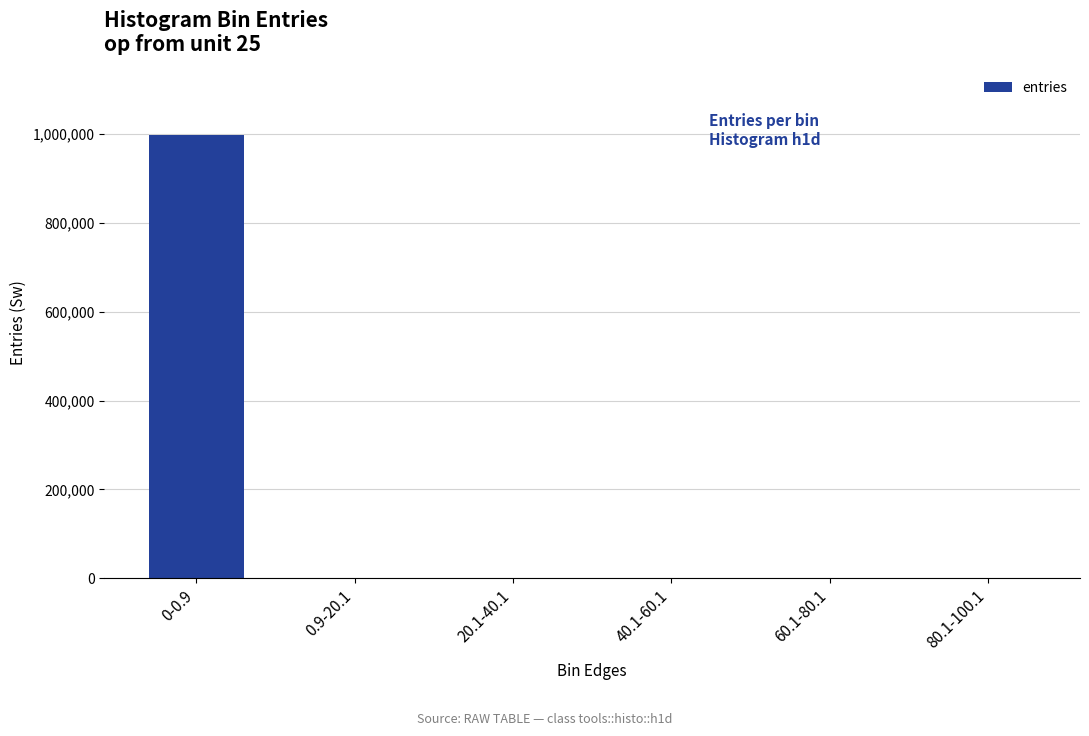

Which category has the highest value across all series?

0-0.9